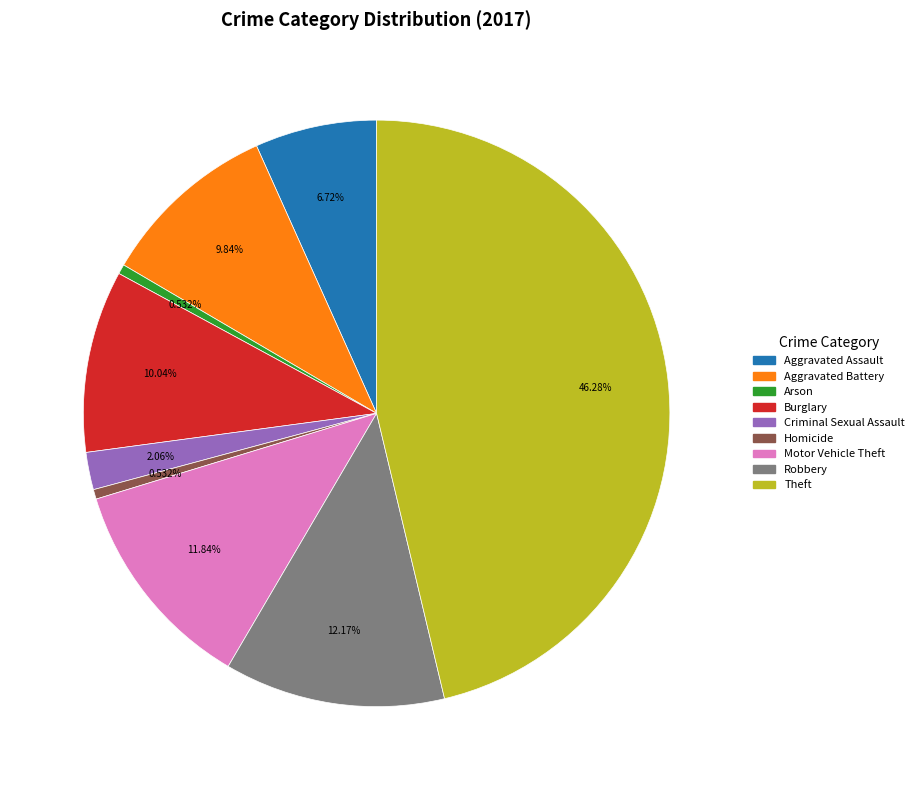

To the nearest percent, what is the combined percentage of Criminal Sexual Assault and Aggravated Assault?

9%